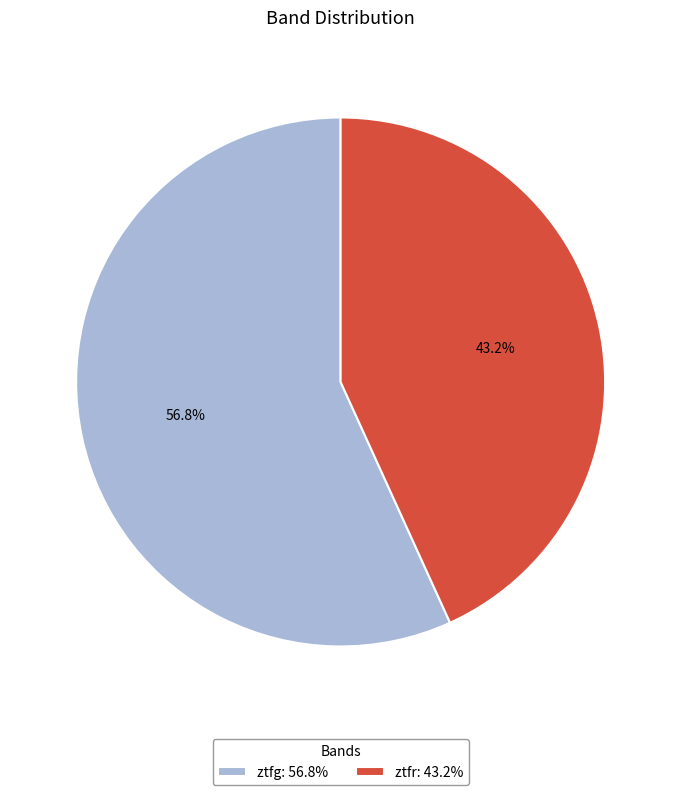

To the nearest percent, what is the difference between the largest and smallest slice percentages?

14%